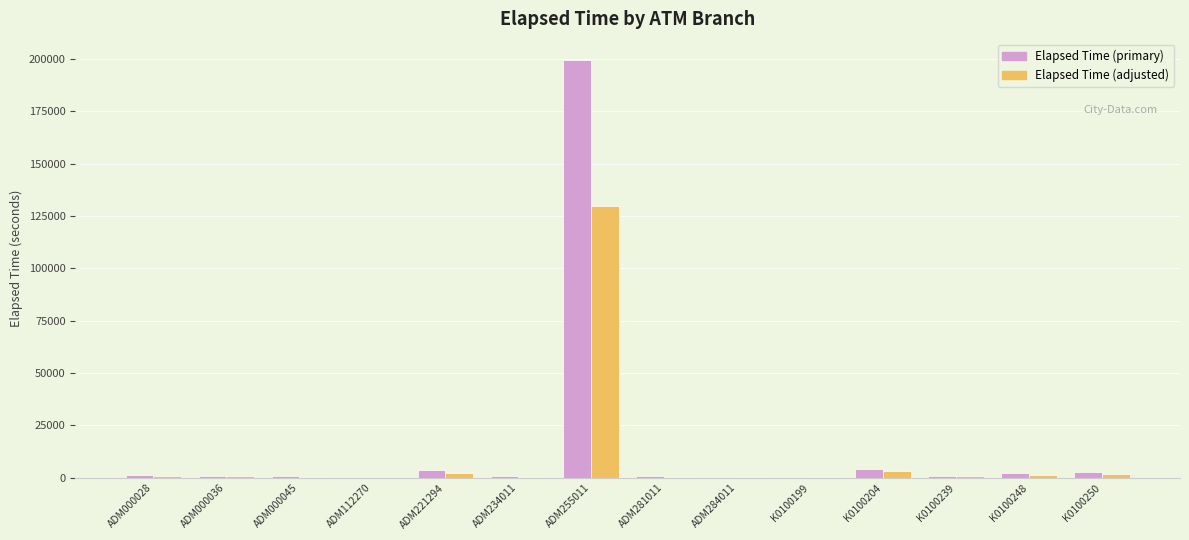

Are the bars horizontal?

No